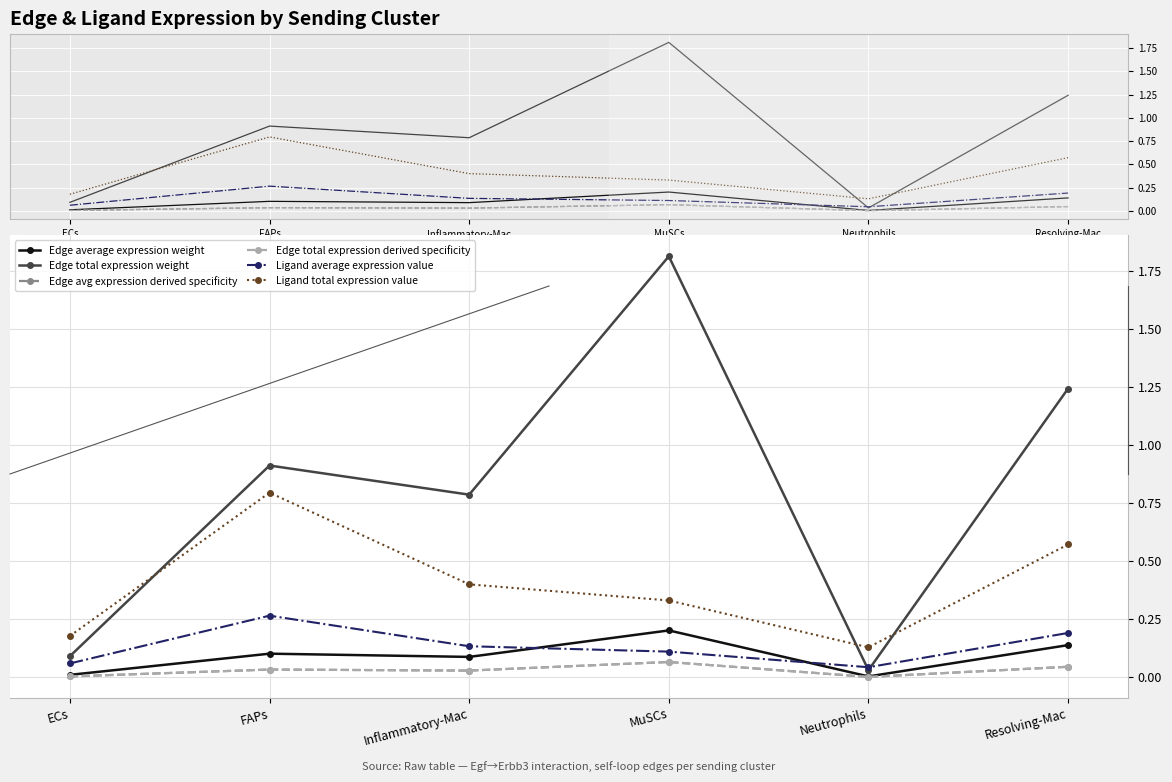

At which category does Edge total expression derived specificity reach its first local peak?

FAPs